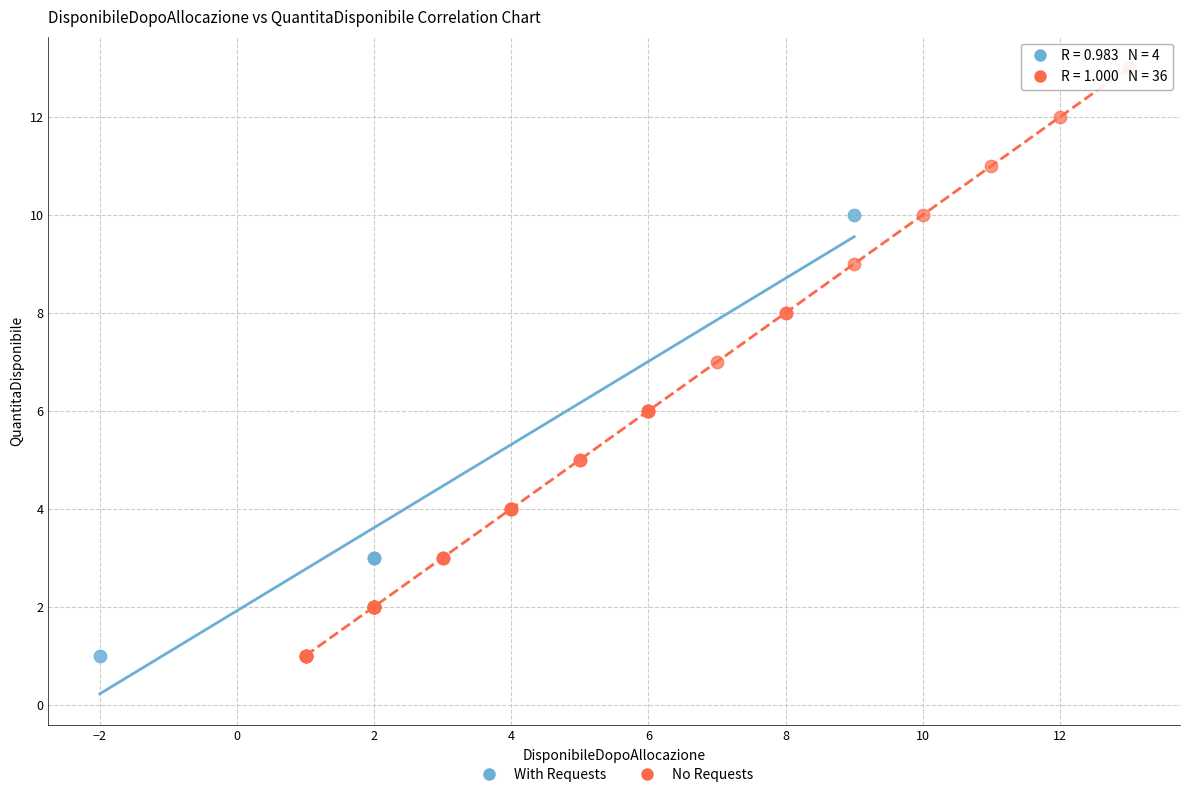

Which series has the widest spread of Y values?

No Requests